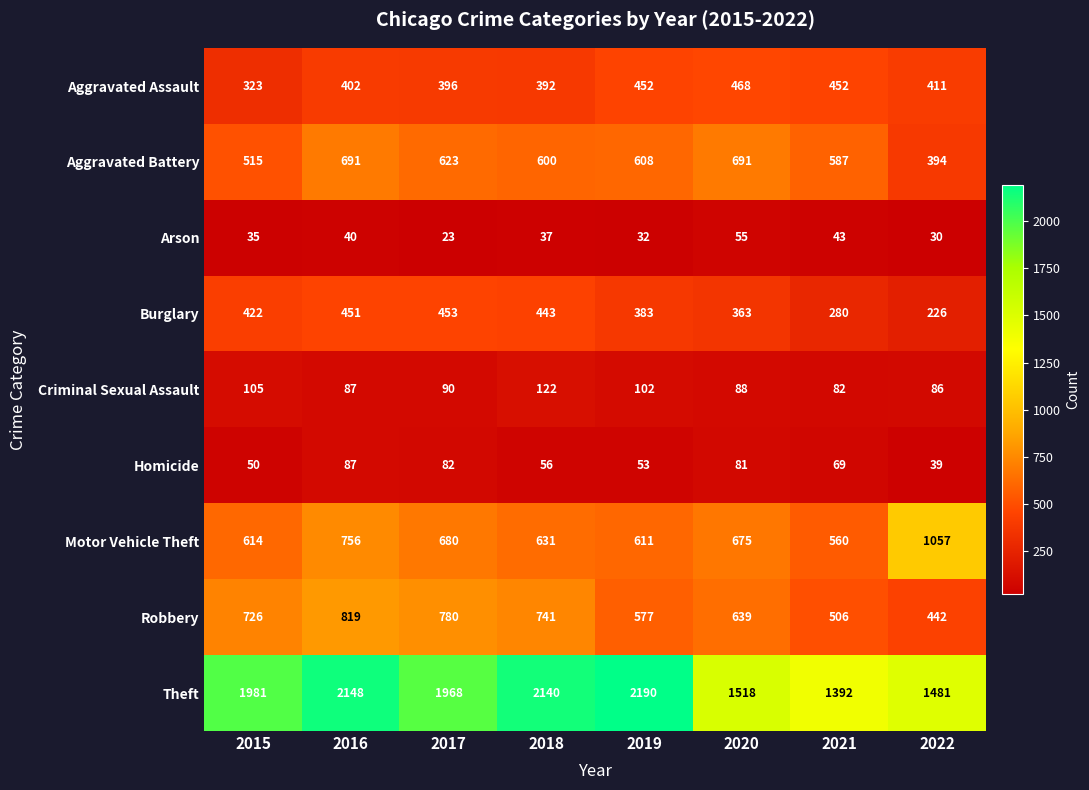

At which category does the chart reach its peak across all series?

2019